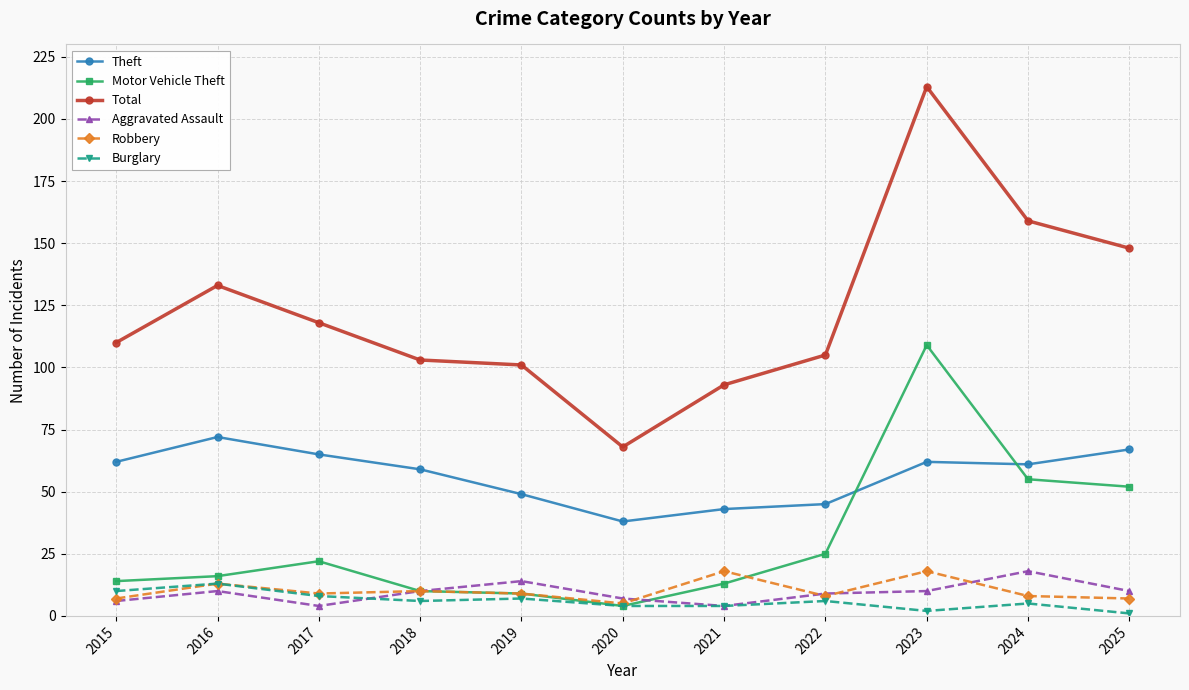

Which series has the largest total across all categories?

Total